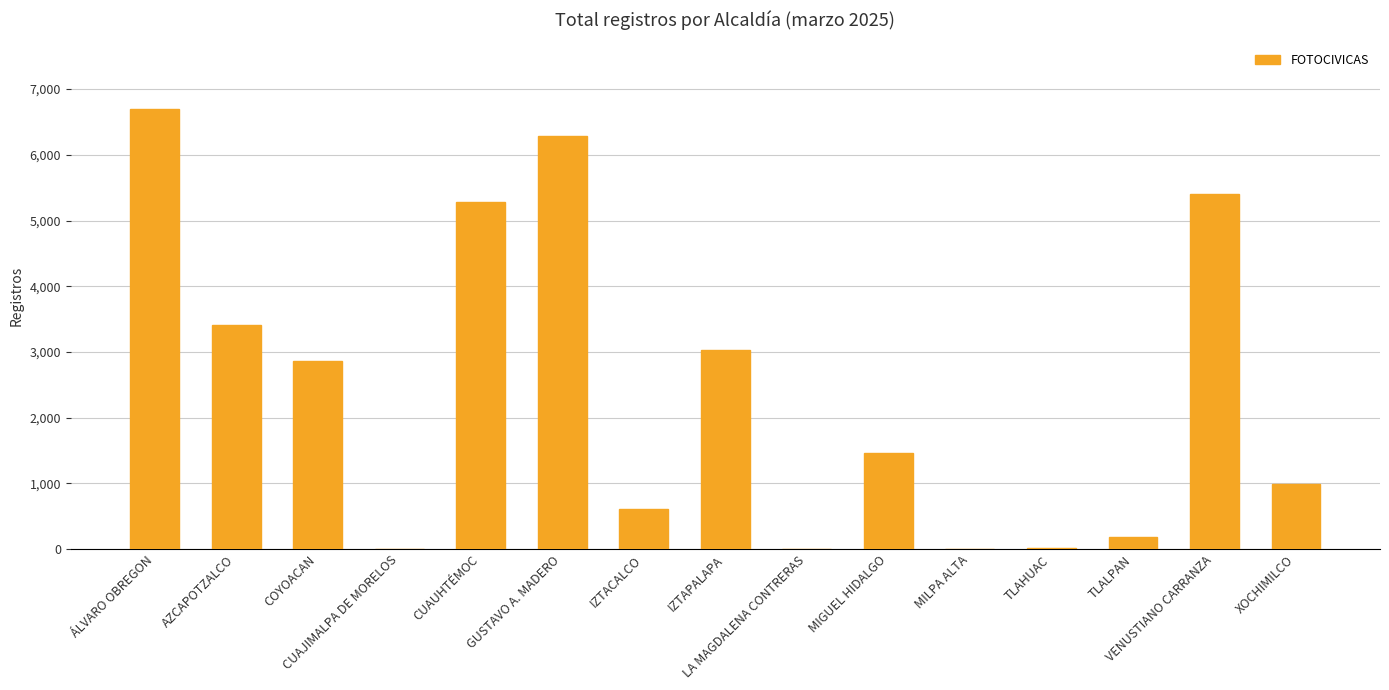

The chart shows a value of 4332 at ÁLVARO OBREGON. True or false?

False